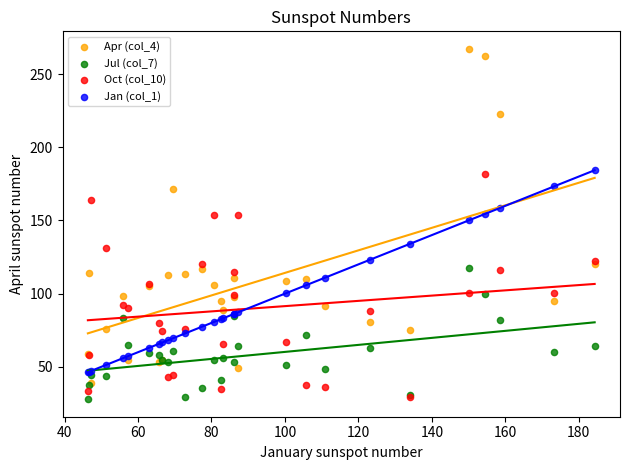

Which series has the largest Y range (max minus min)?

Apr (col_4)